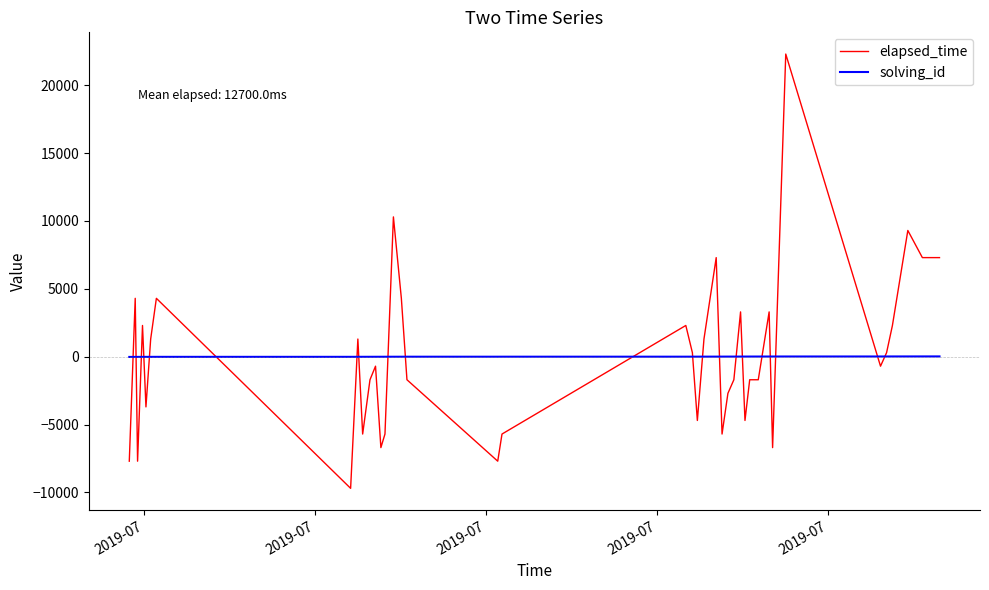

How many lines are shown in the chart?

2